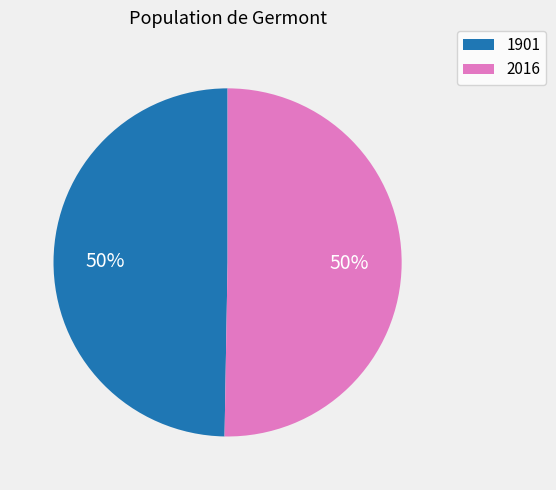

Which slice is the smallest?

1901